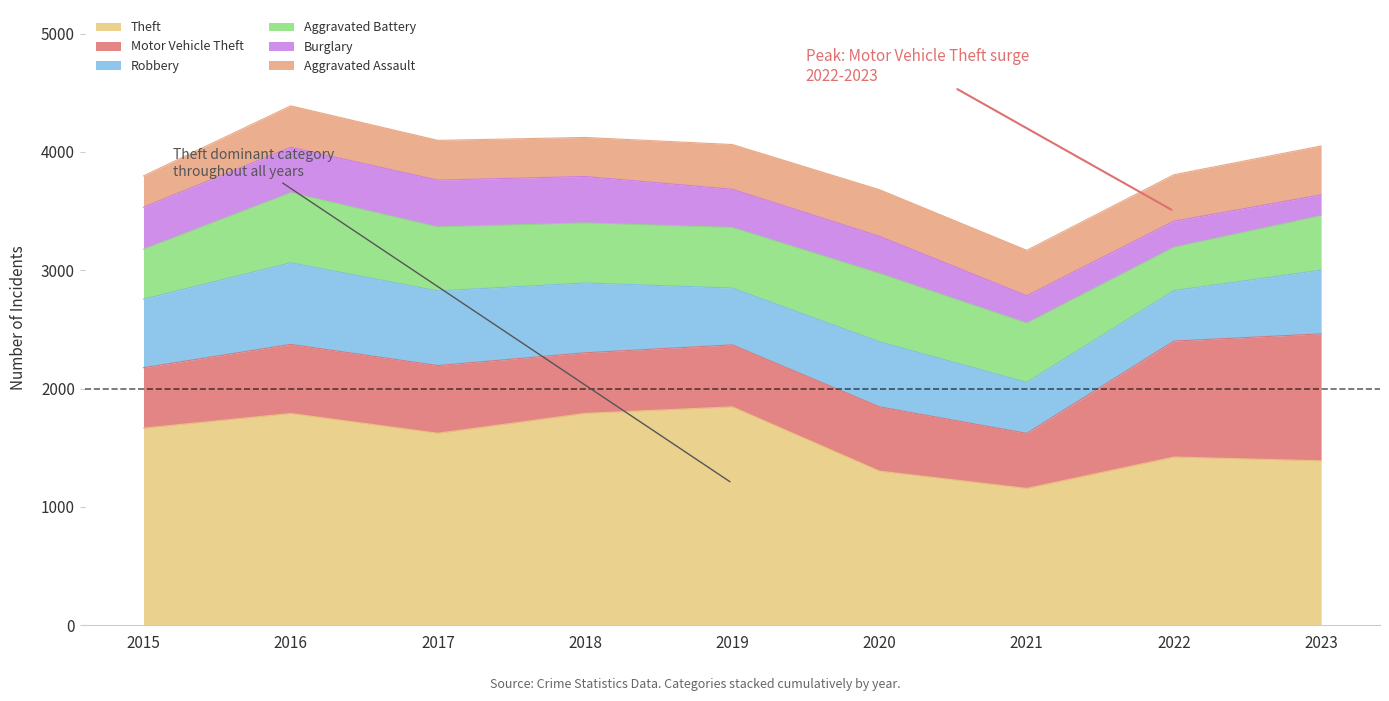

True or false: Theft and Burglary intersect in this chart.

False